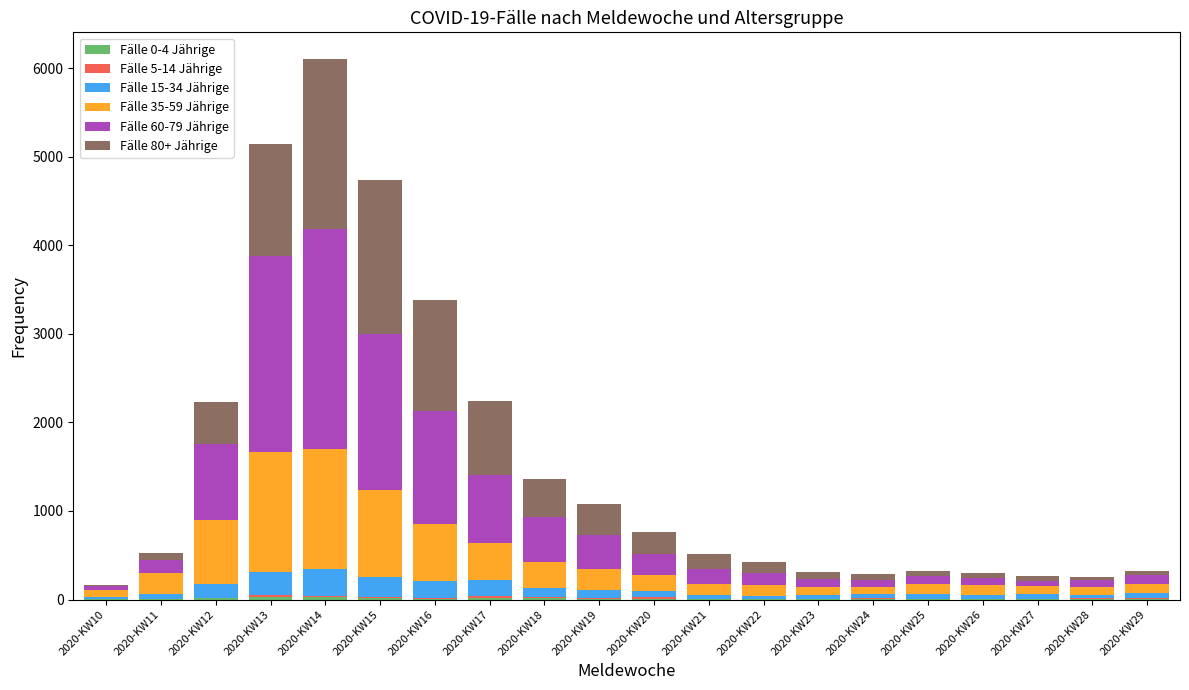

At which category is the sum across all series the highest?

2020-KW14